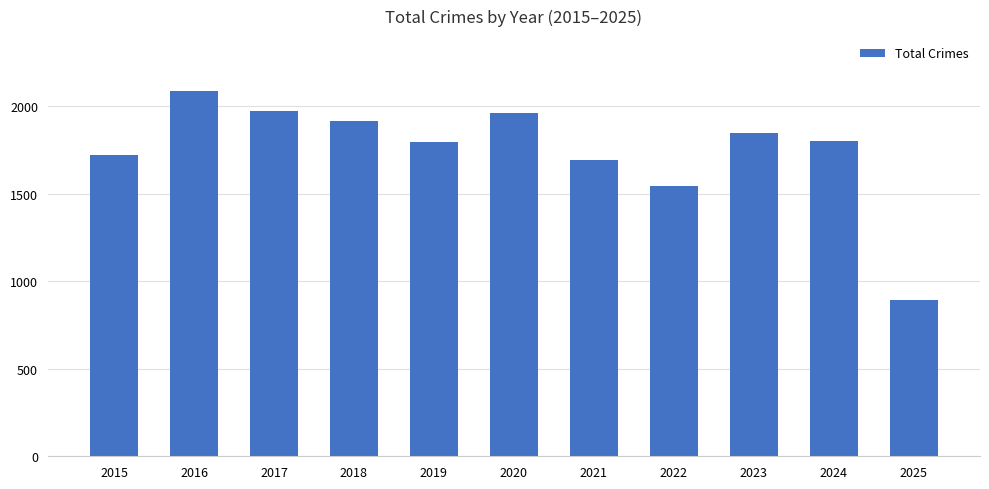

What is the sum of the values at 2019 and 2023?

3640